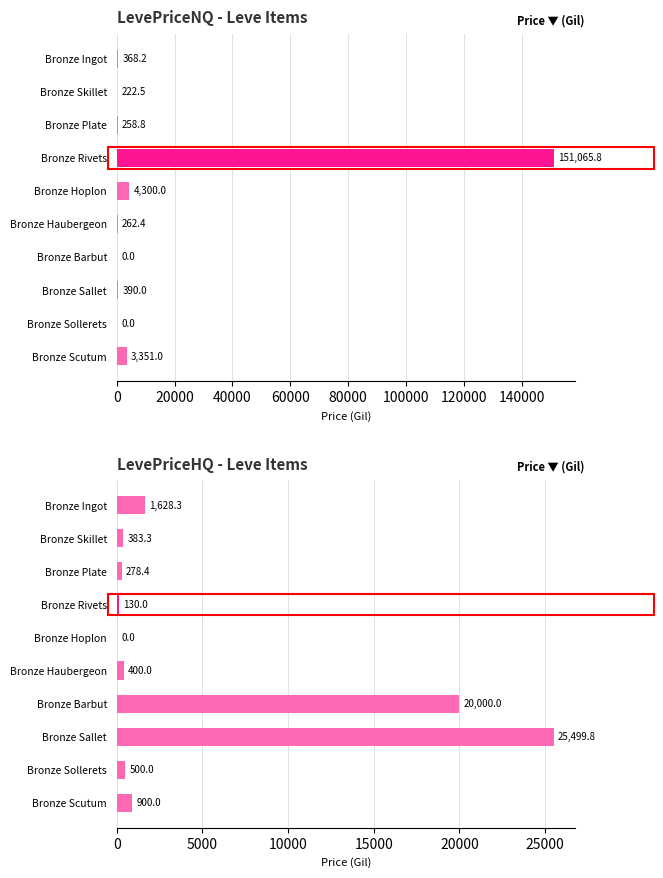

Are the bars grouped side by side (vs. stacked)?

Yes